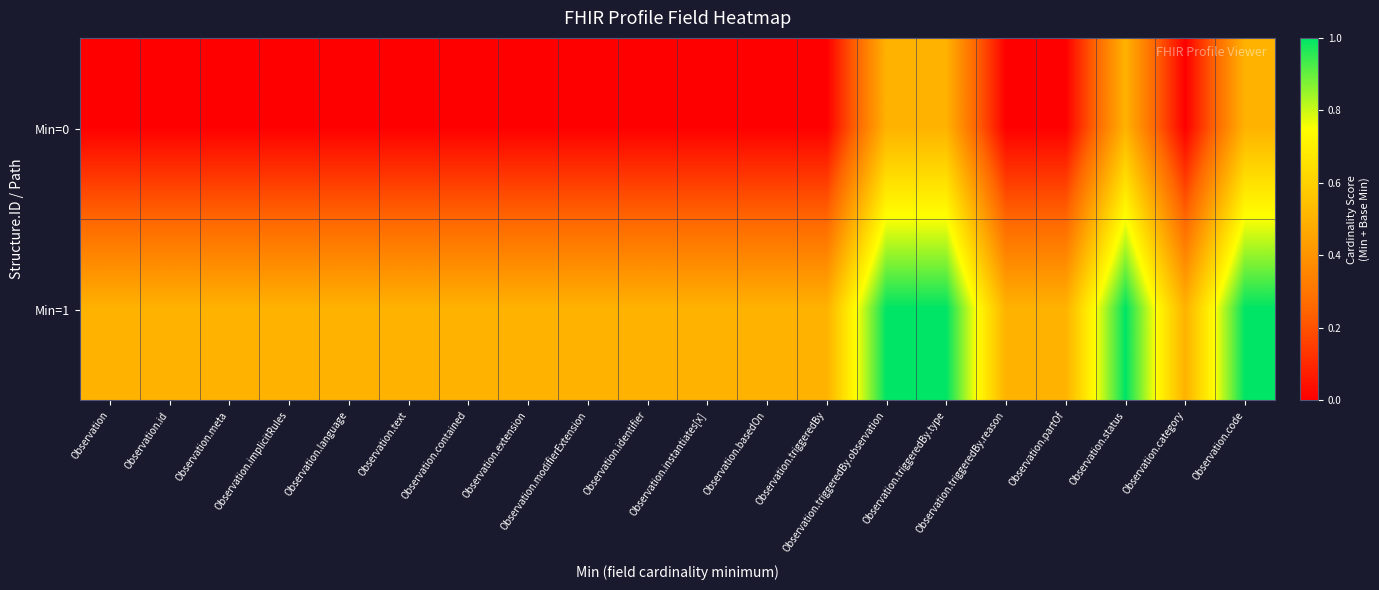

Which has a higher value, Observation.category or Observation.id?

Observation.category